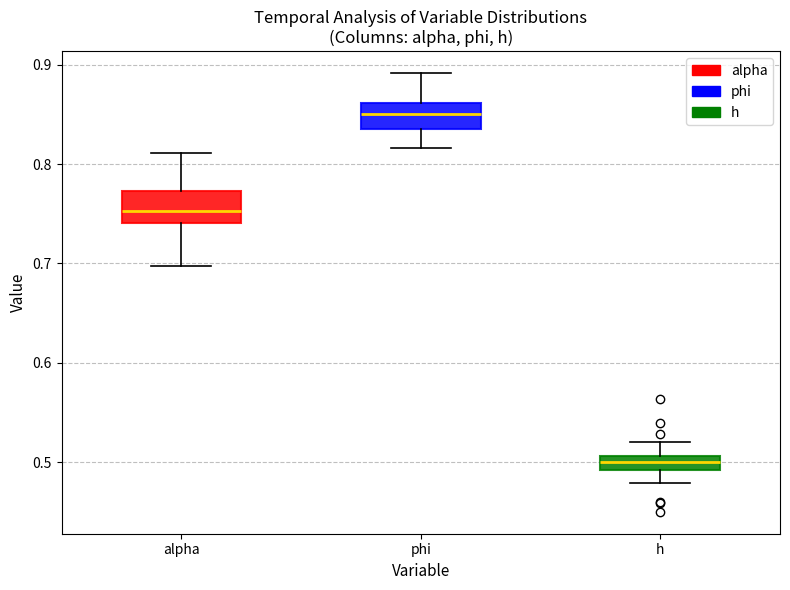

Which box has the lowest median line?

h